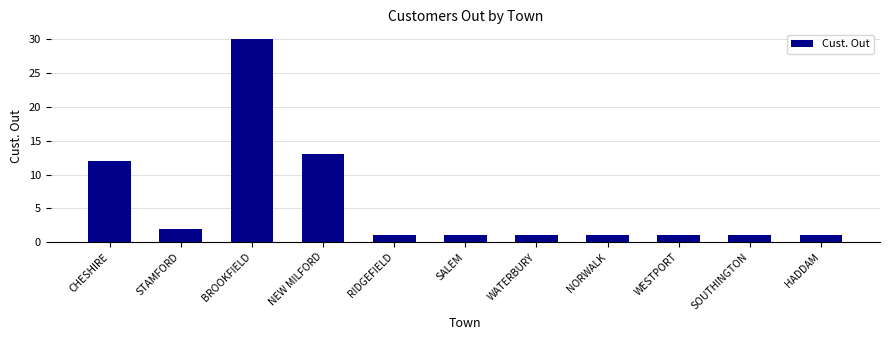

What position from the left is SOUTHINGTON?

10